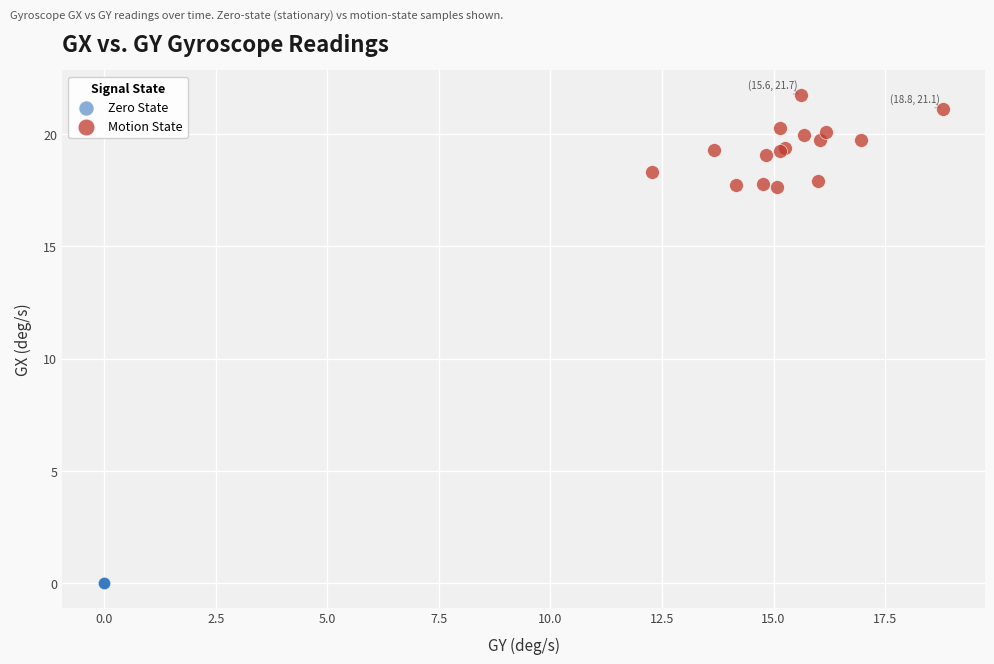

Which series reaches the maximum Y coordinate?

Motion State